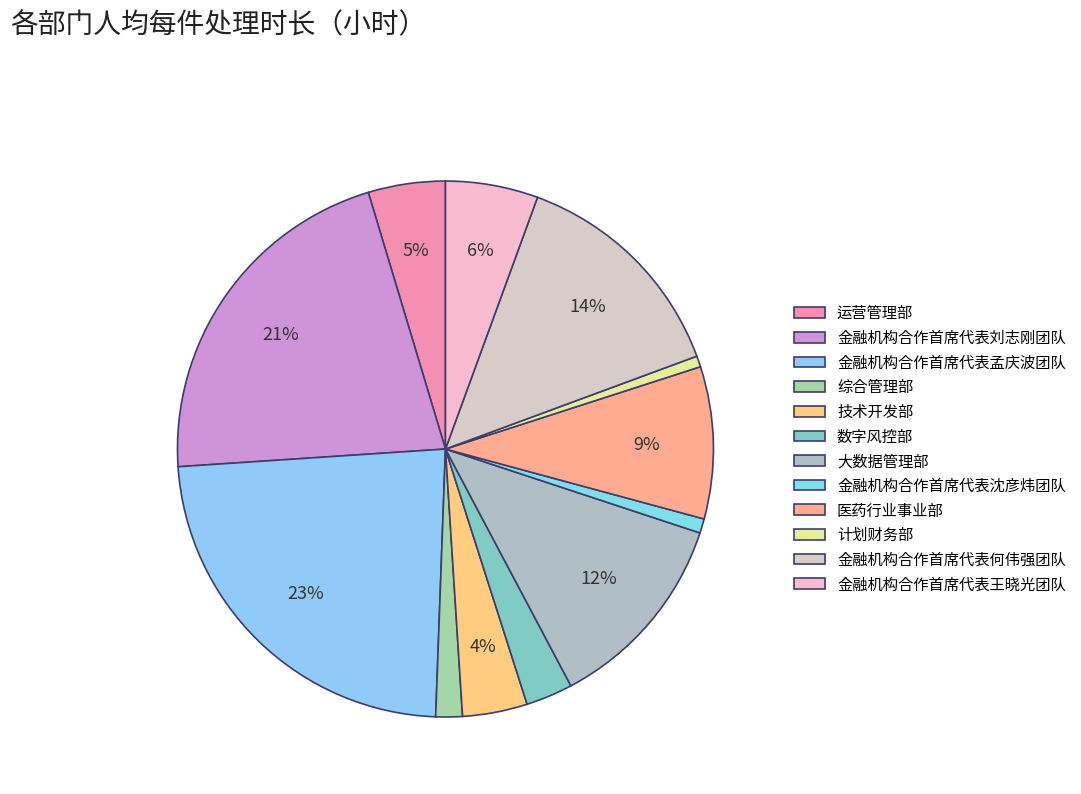

What is the largest slice in the pie chart?

金融机构合作首席代表孟庆波团队